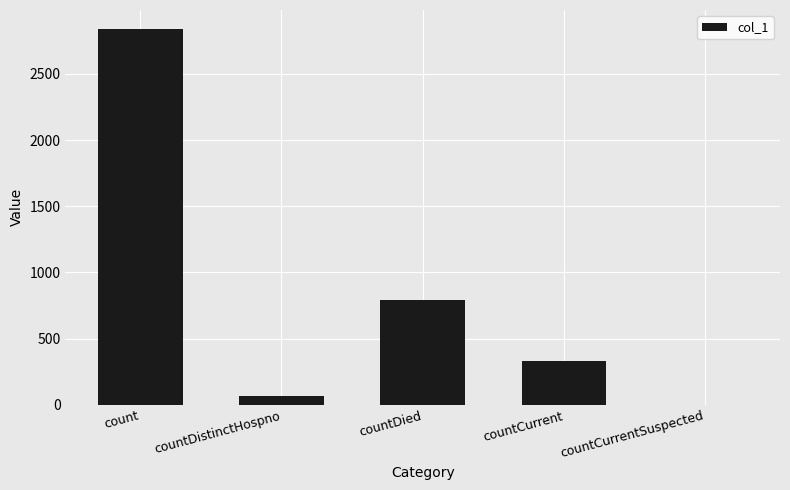

What is the sum of all values?

4033